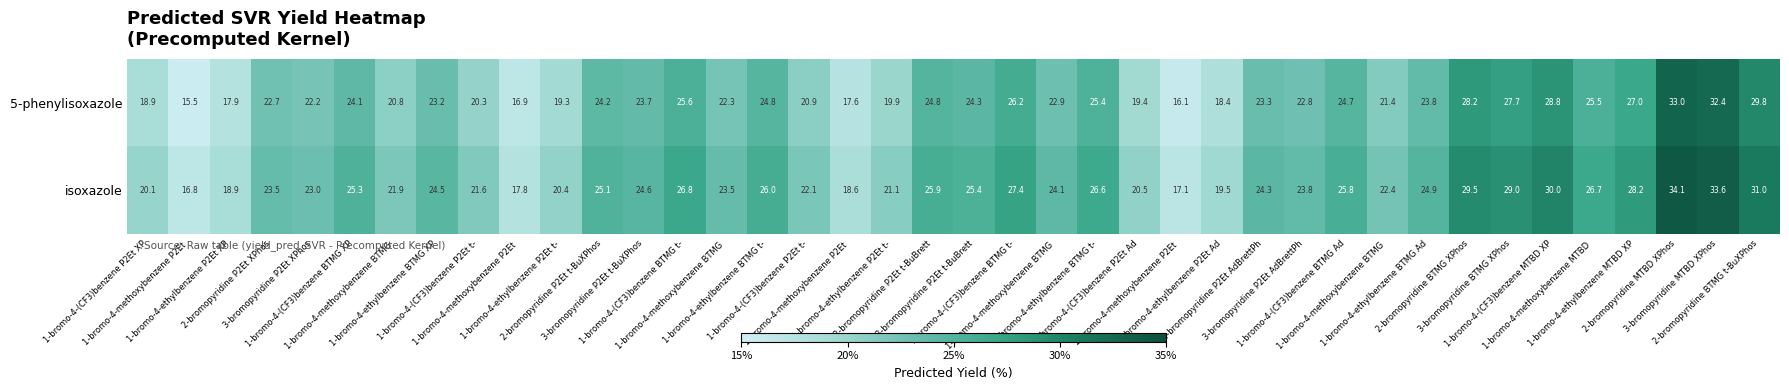

How many categories are shown in the chart?

40